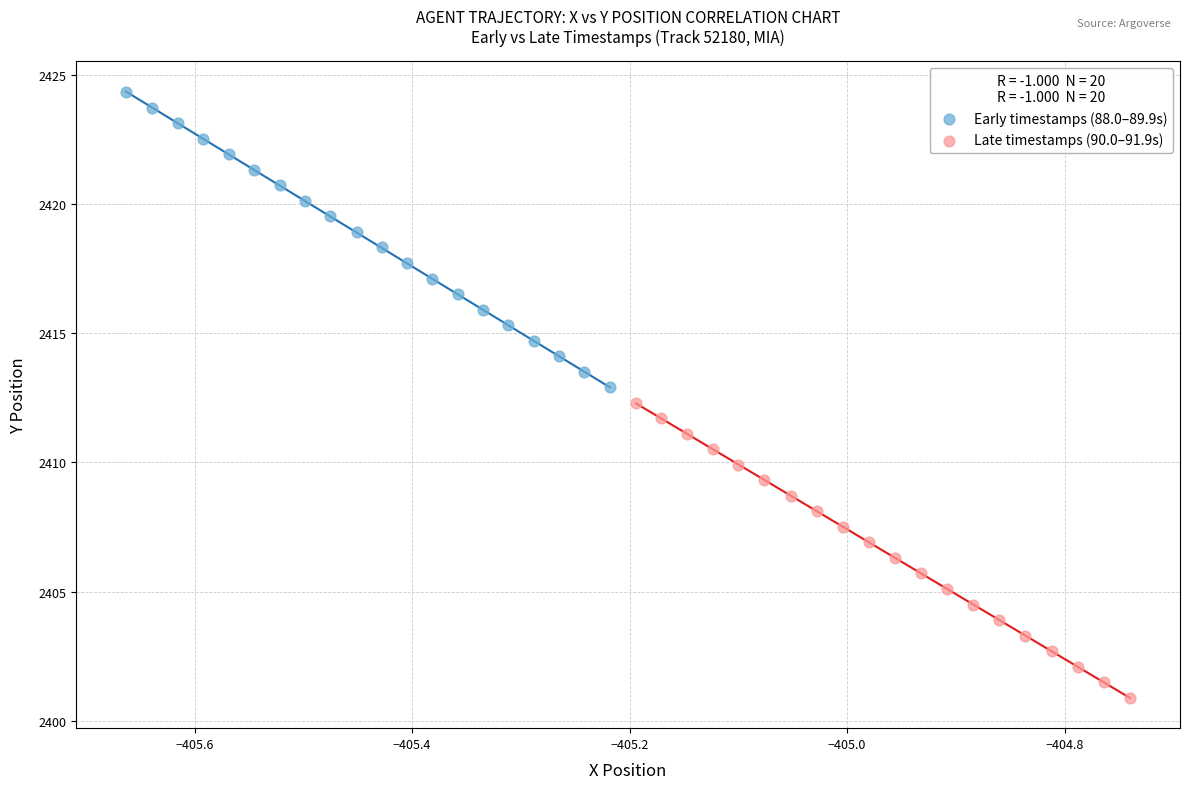

Which series contains the lowest Y value?

Late timestamps (90.0–91.9s)